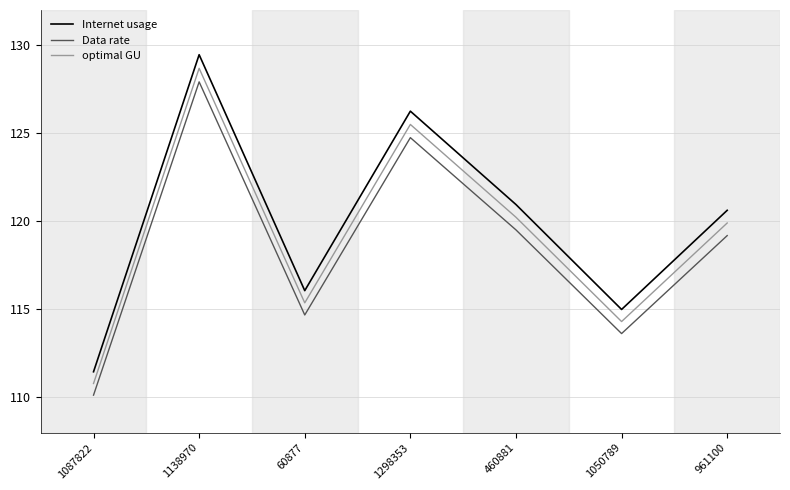

What is the spread (max minus min) of values at 961100?

1.4